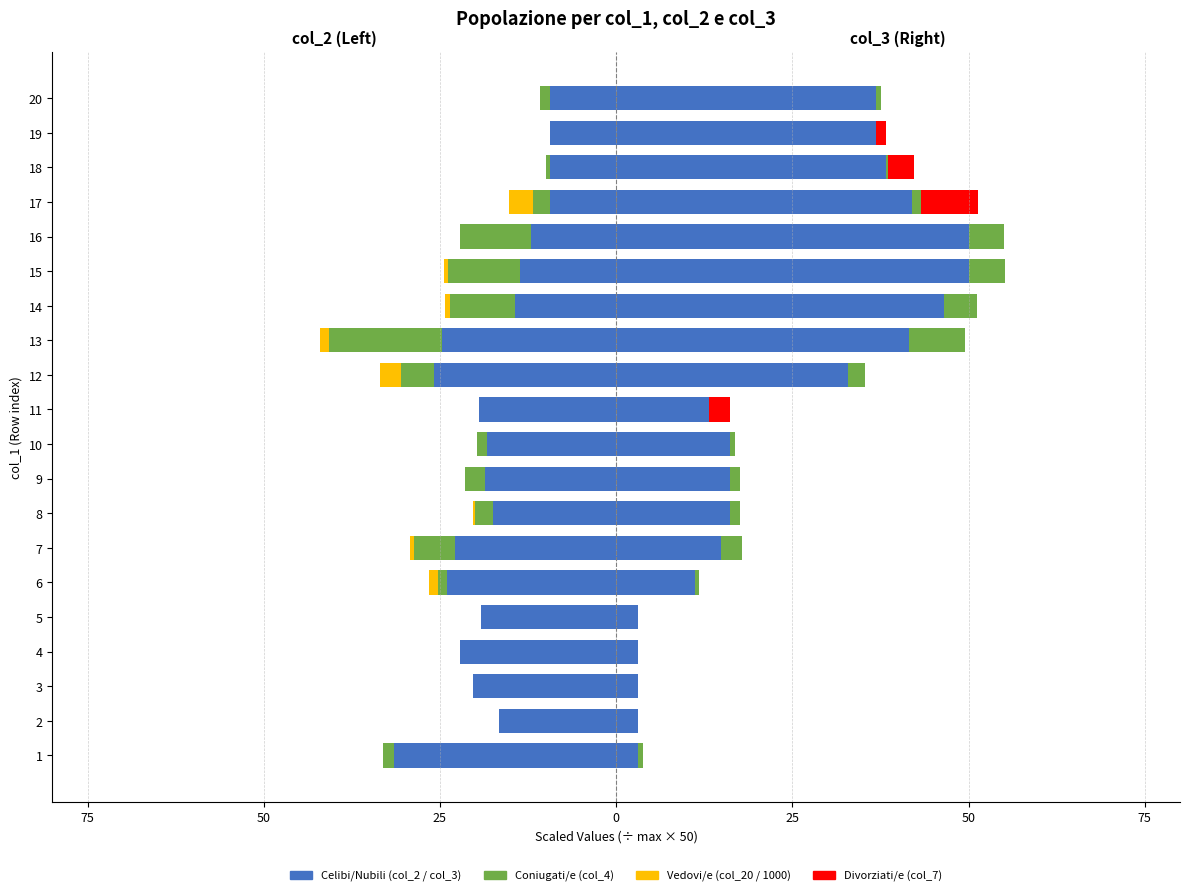

Which series changed the most between 1 and 14?

Col_2 (Celibi/Nubili)